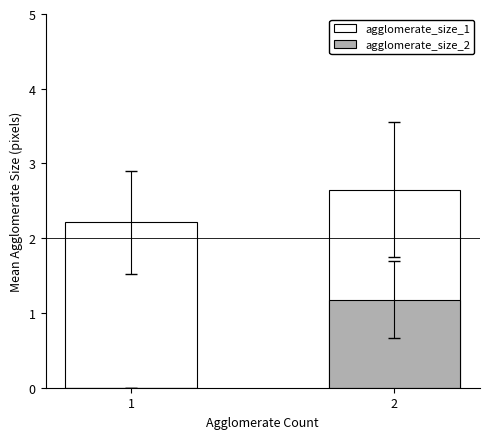

How many agglomerate_size_1 values are between 2 and 3?

2